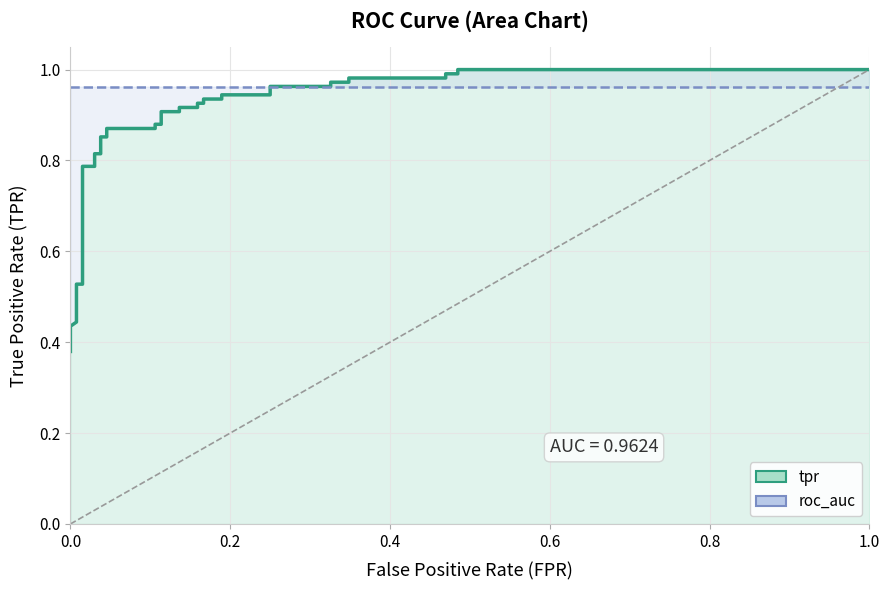

Does the chart display data point markers on the line(s)?

No